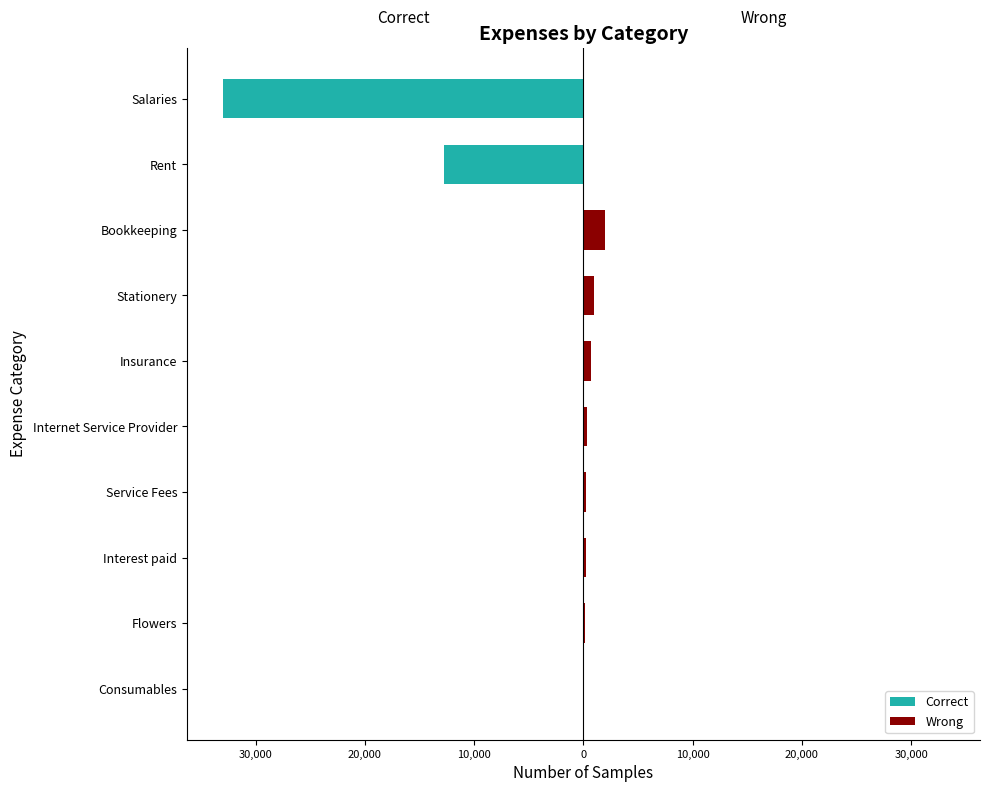

What is the smallest value displayed?

-33000